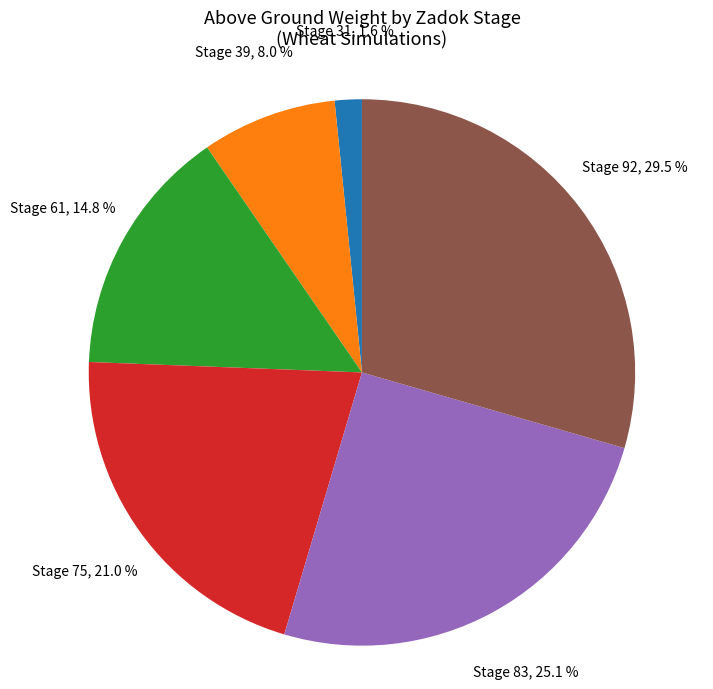

How many segments does this pie chart have?

6